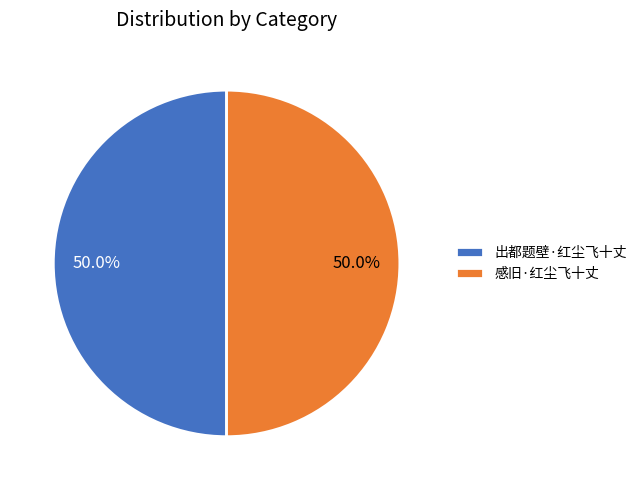

Count the number of slices in the pie.

2